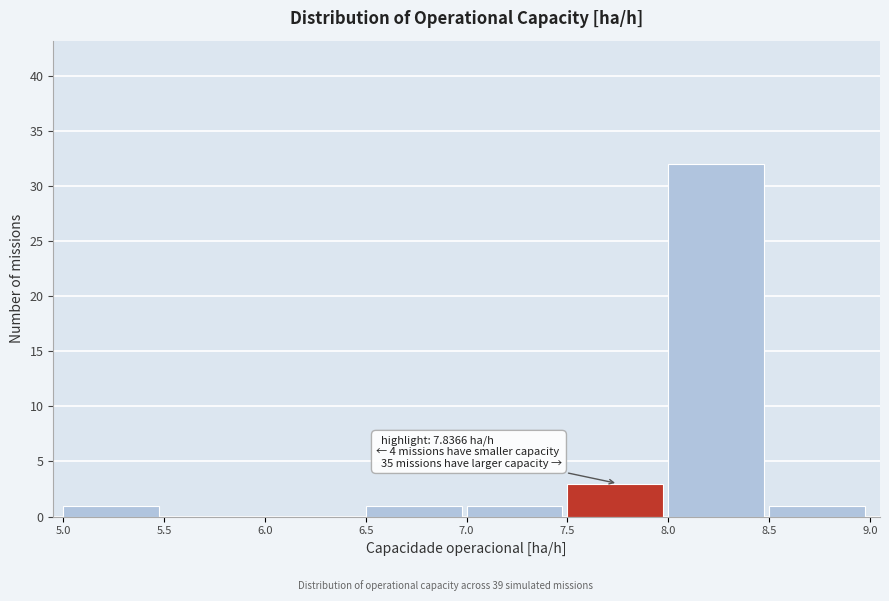

Over which range of the x-axis is the bar tallest?

8.0 to 8.5